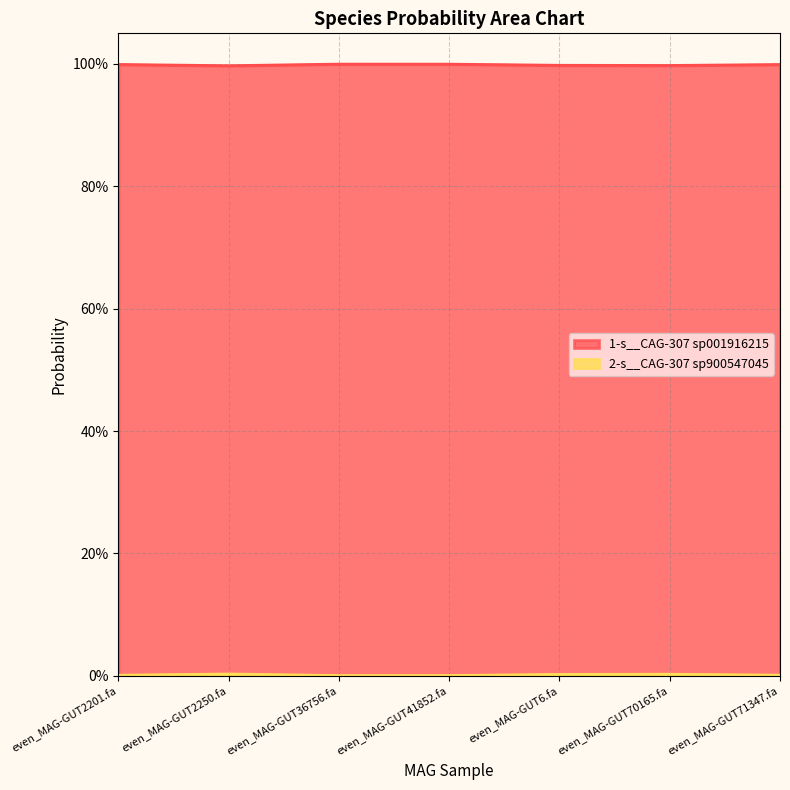

What position from the left is even_MAG-GUT2250.fa?

2